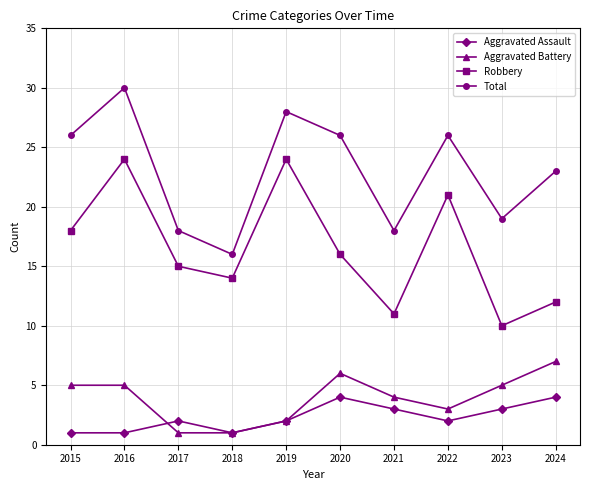

Count the number of categories in the chart.

10